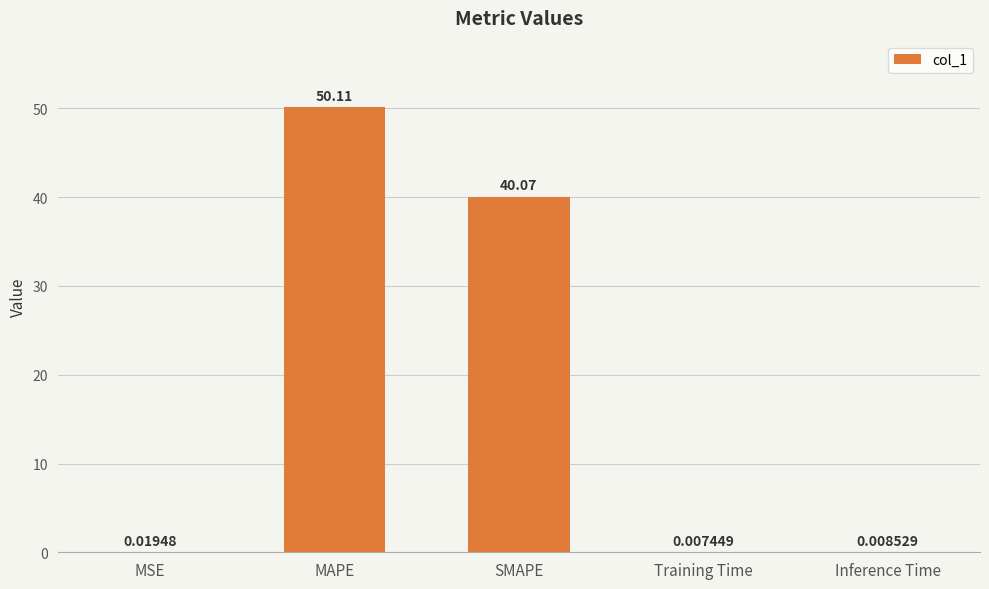

What is the change in value from SMAPE to Training Time?

-40.1